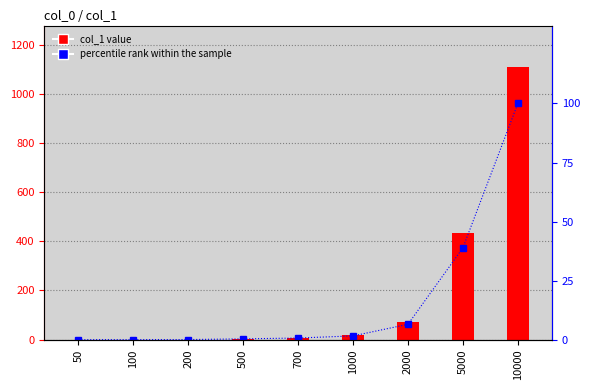

At 500, list the series in order from smallest to largest.

percentile rank within the sample, col_1